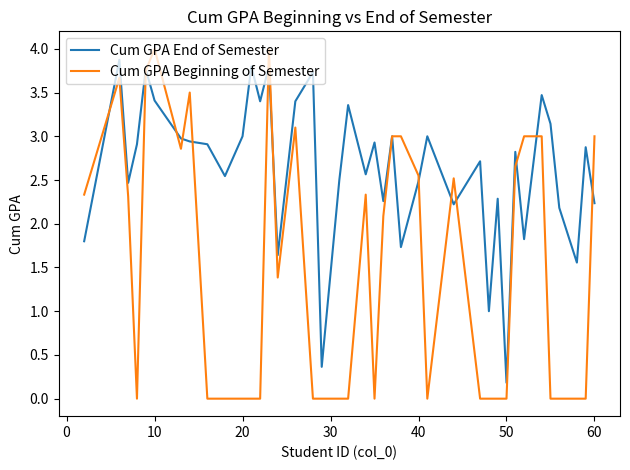

Is this an area chart (filled region under the line)?

No